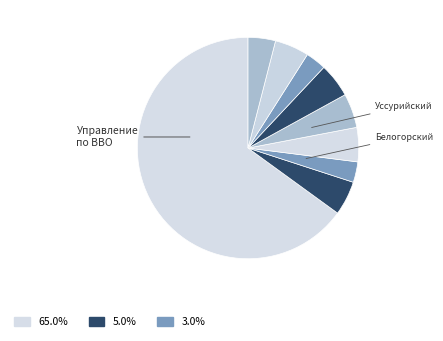

How many slices are in this pie chart?

9